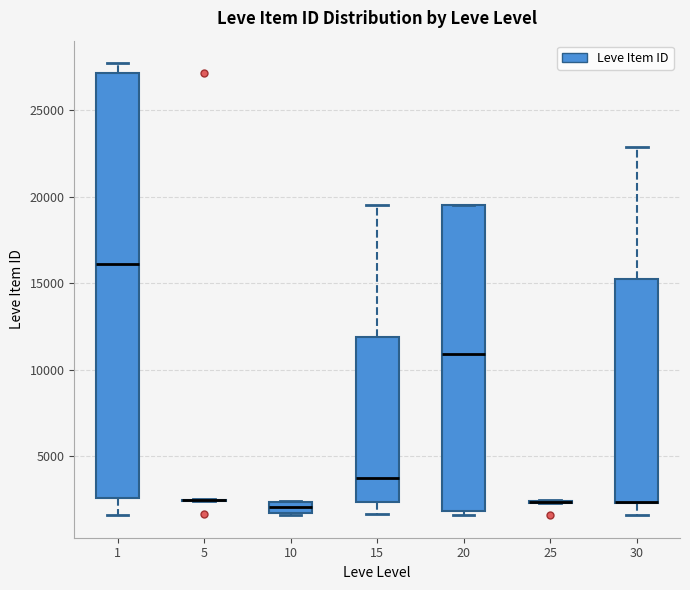

Comparing the boxes themselves (not the whiskers), which one is the tallest?

1